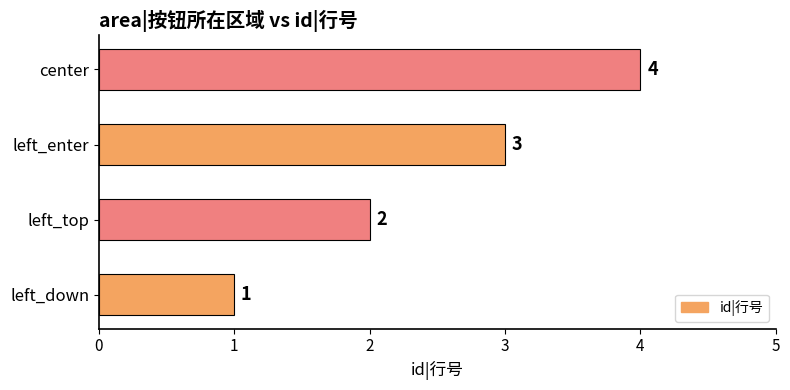

What is the difference between the maximum and minimum values?

3